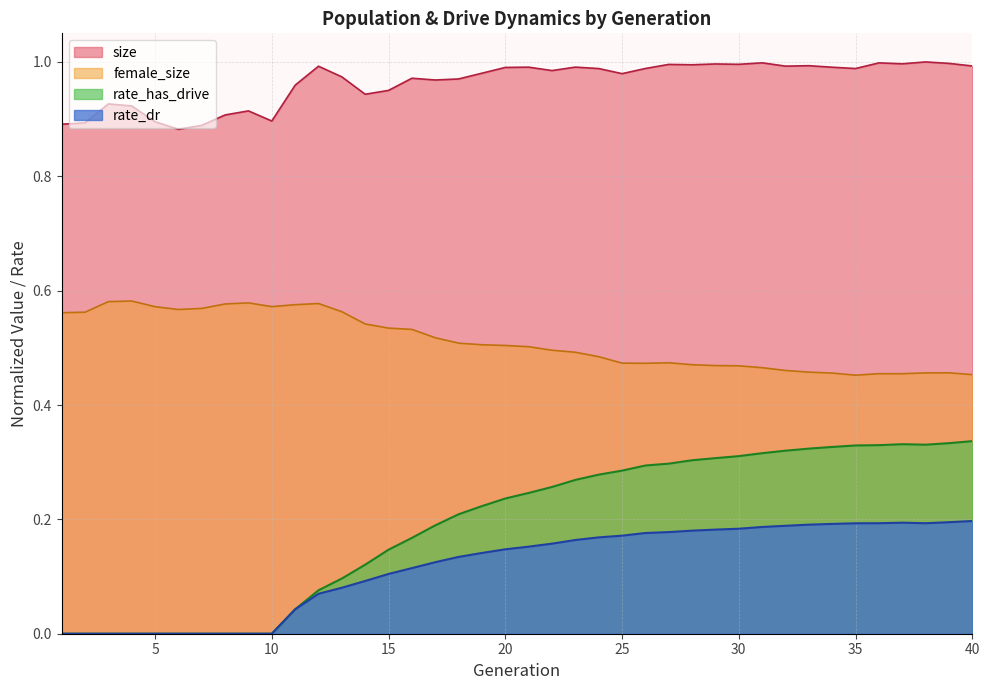

Does the chart display data point markers on the line(s)?

No